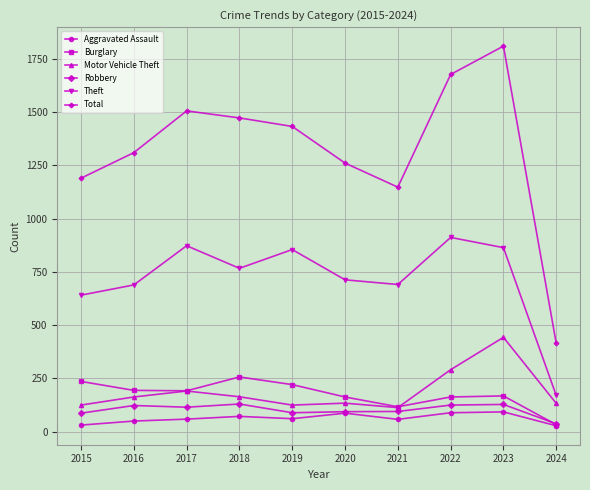

The value of Burglary at 2021 is 117. True or false?

True